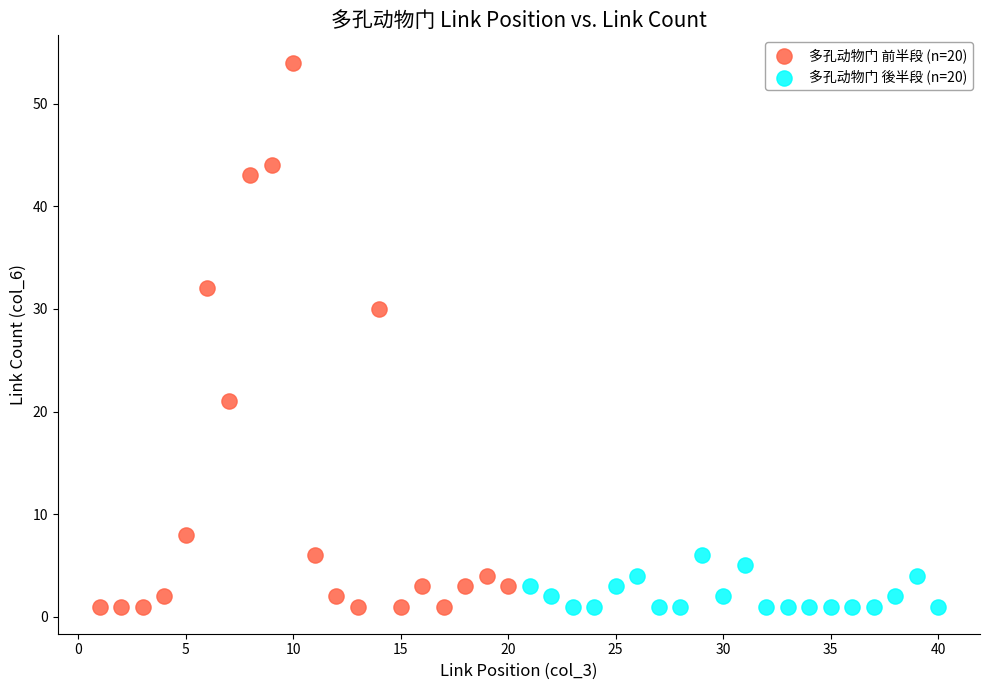

Which series reaches the maximum Y coordinate?

多孔动物门 前半段 (n=20)